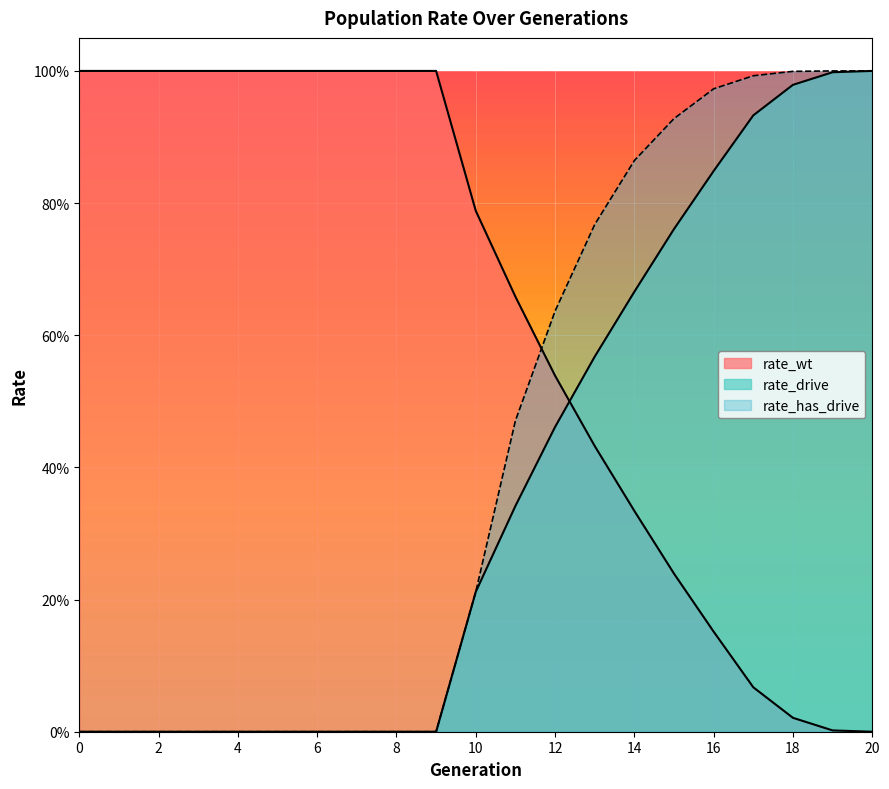

At which label does rate_has_drive reach its peak?

19